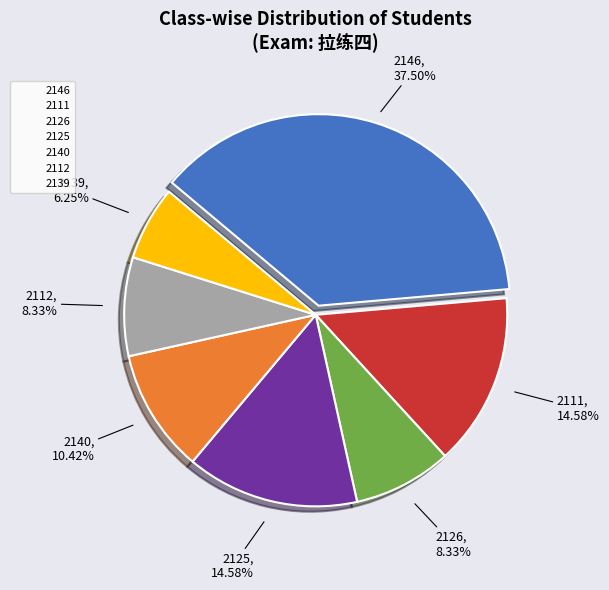

How much of the chart is everything except 2111?

85.4%